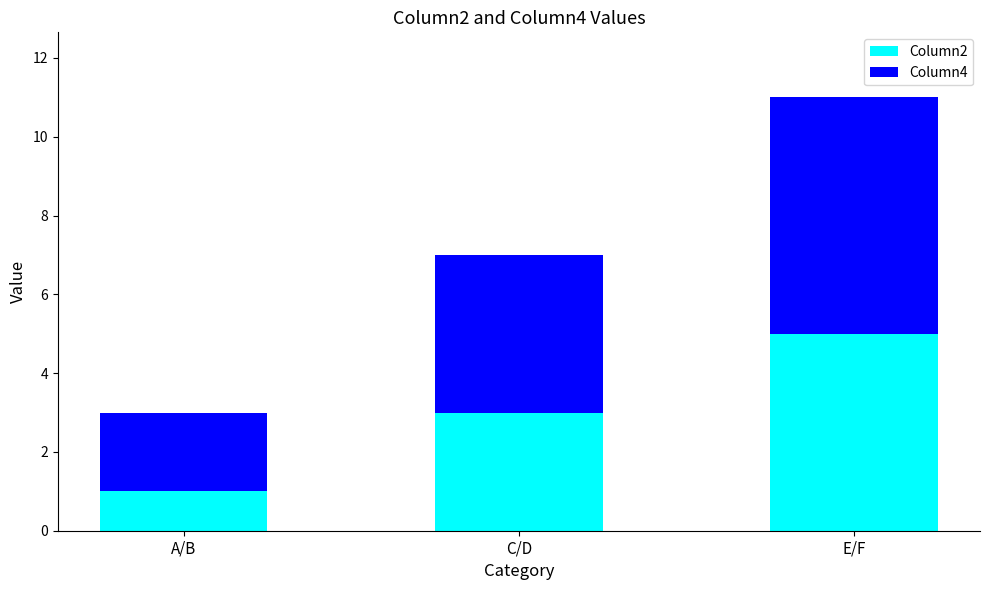

The value of Column2 at E/F is 5. True or false?

True